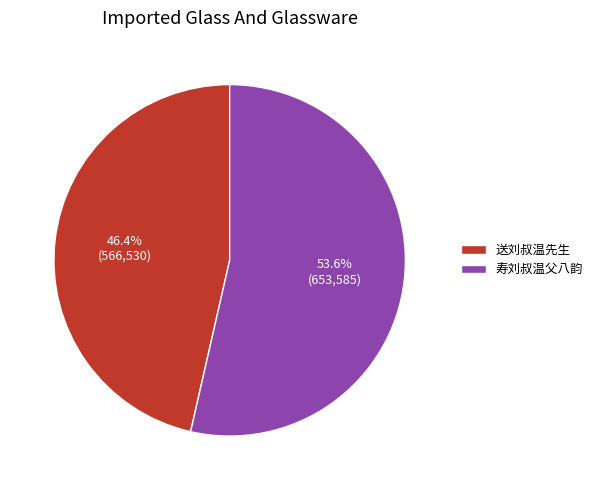

Between 送刘叔温先生 and 寿刘叔温父八韵, which is larger?

寿刘叔温父八韵